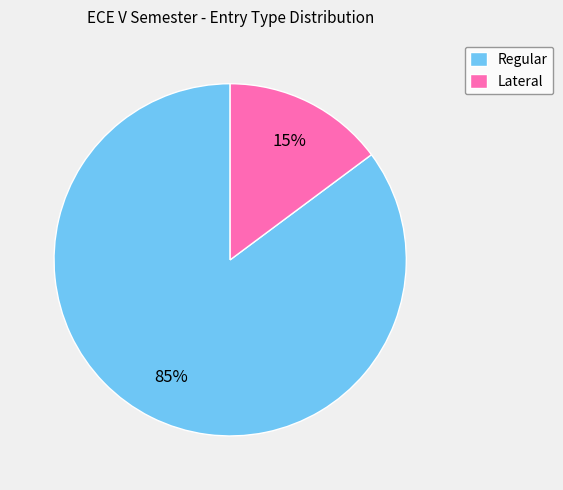

Between Regular and Lateral, which is larger?

Regular